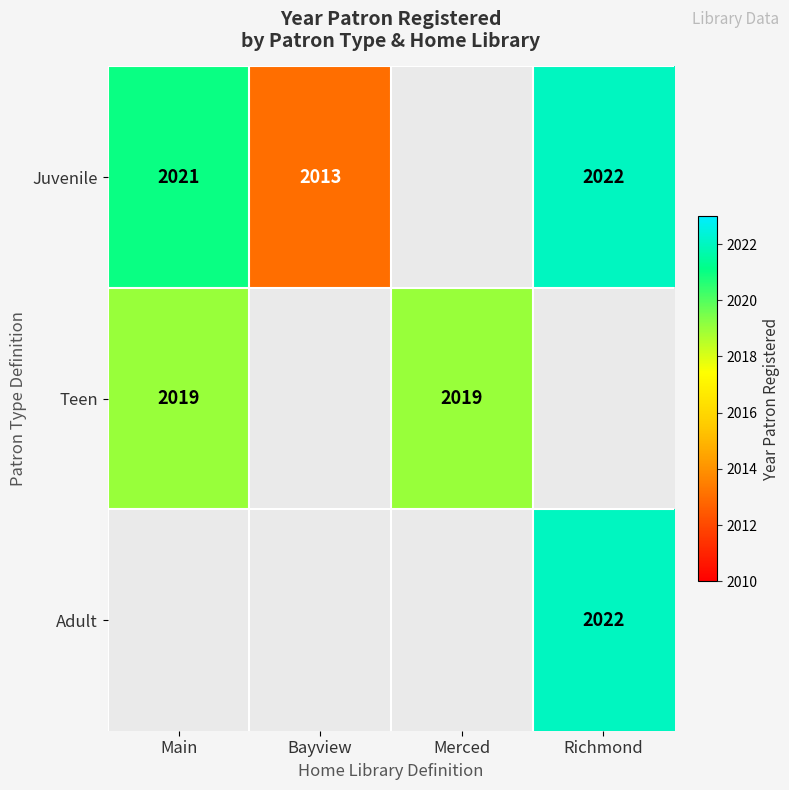

The Juvenile series shows 2013 at Bayview. True or false?

True